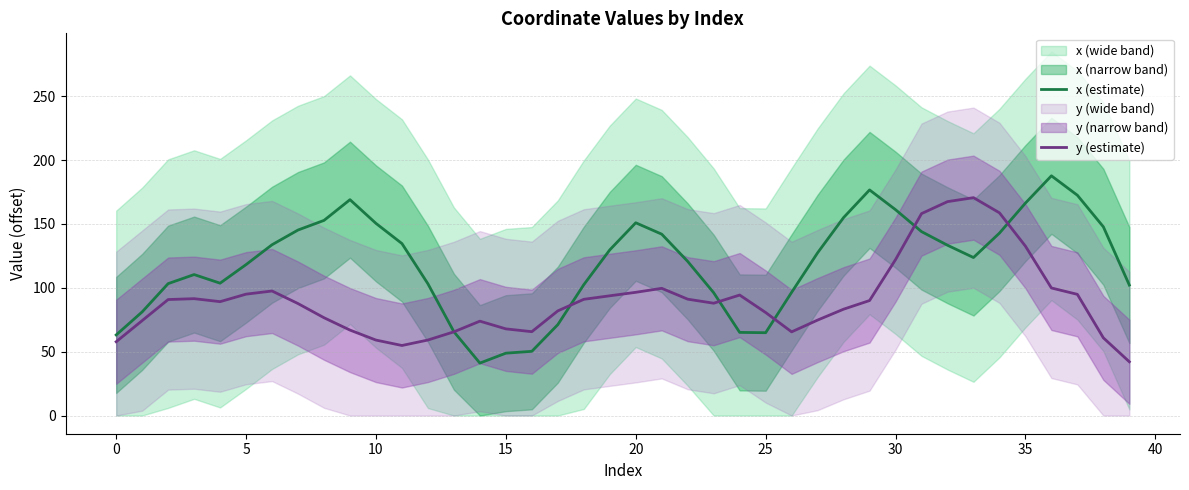

How many data points in x (estimate) are above 127?

20